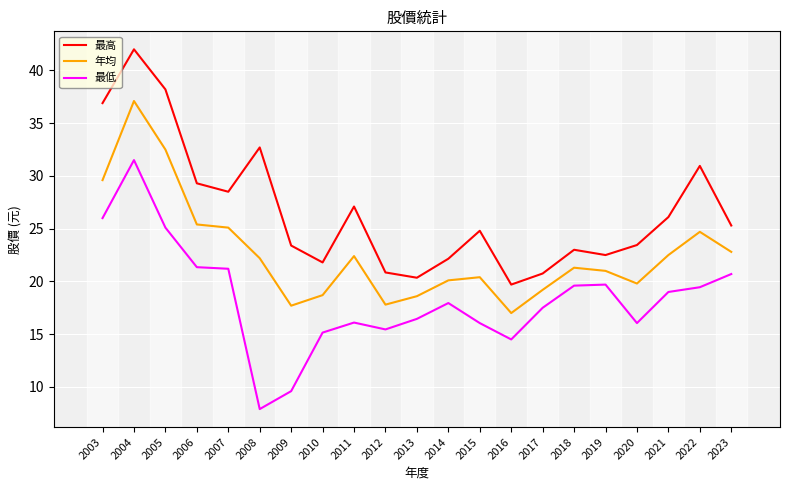

What is the minimum value for 最高?

19.7